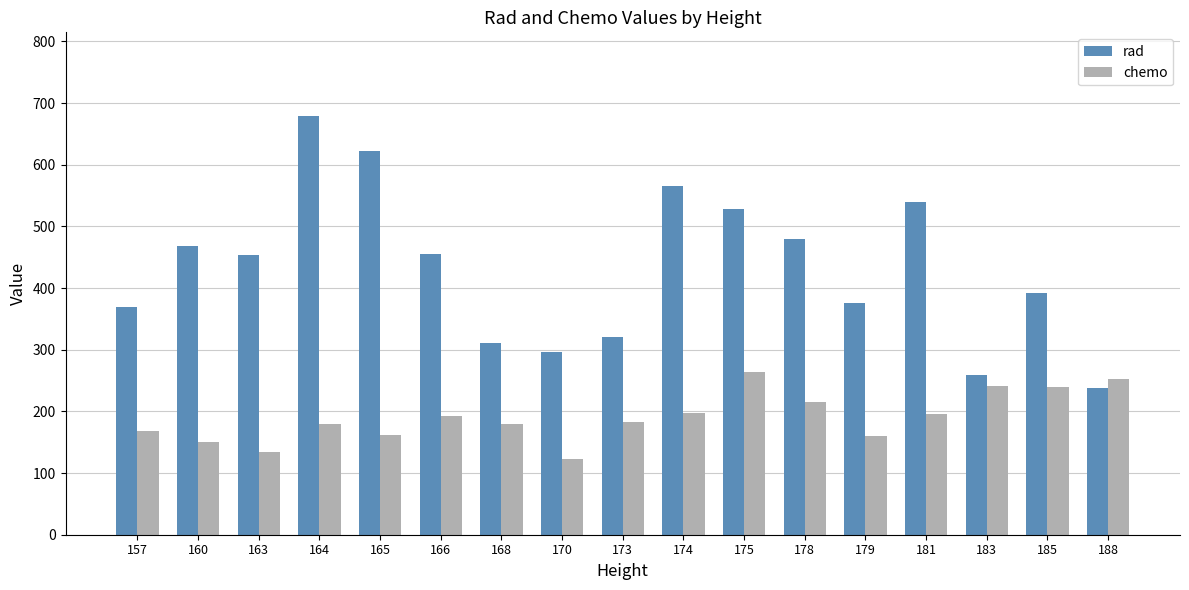

What is the sum of the rad values at 160 and 181?

1007.0